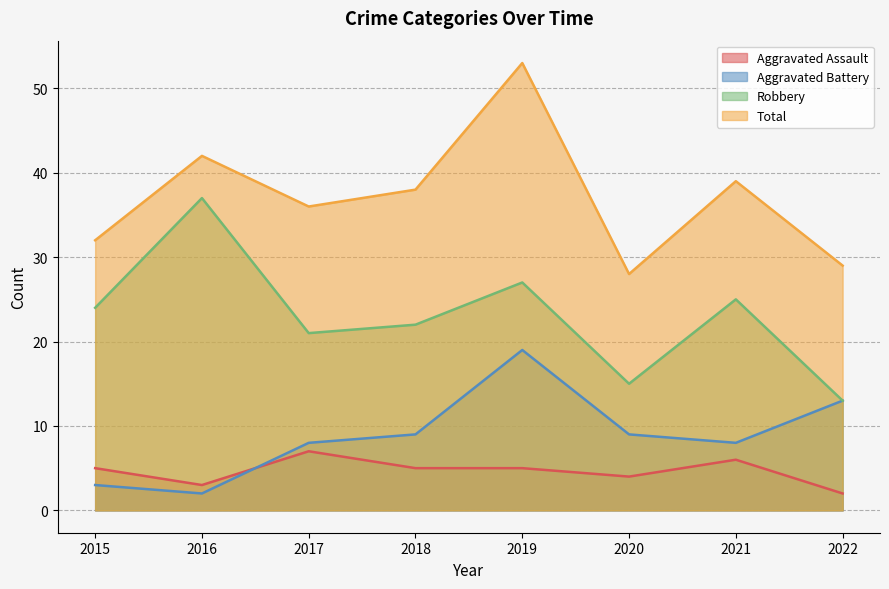

How many data points in Aggravated Battery are less than 9?

4